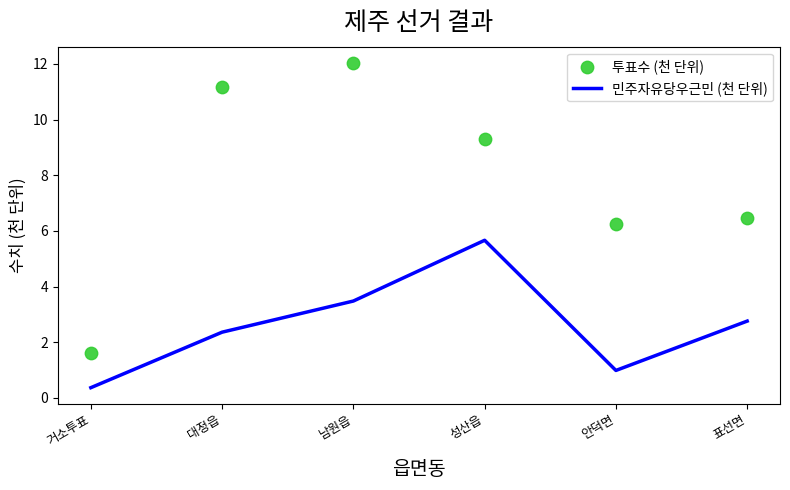

Which series reaches the minimum Y coordinate?

민주자유당우근민 (천 단위)